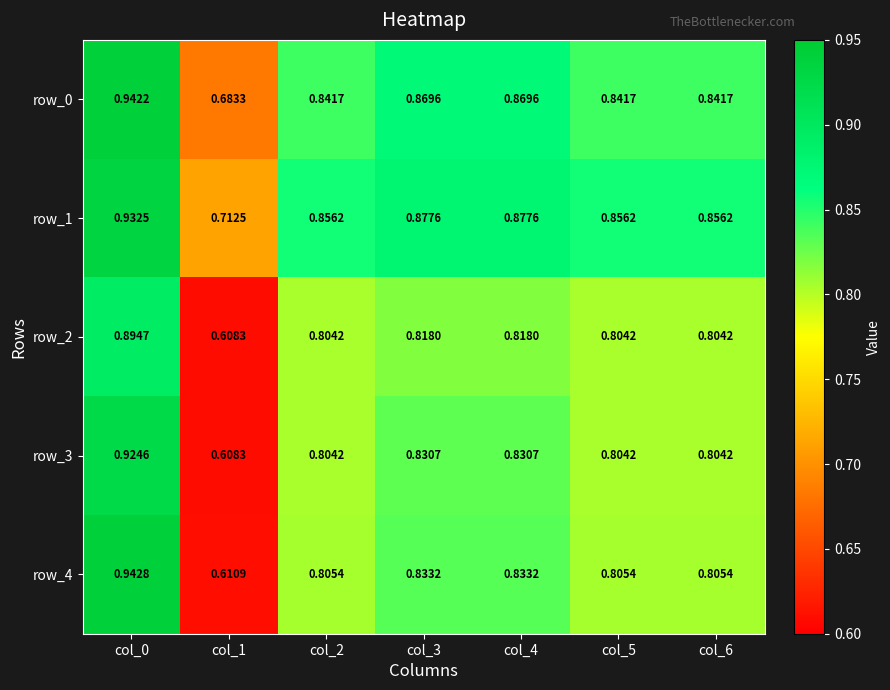

Is the value of row_0 at col_6 greater than the value of row_4 at col_2?

Yes